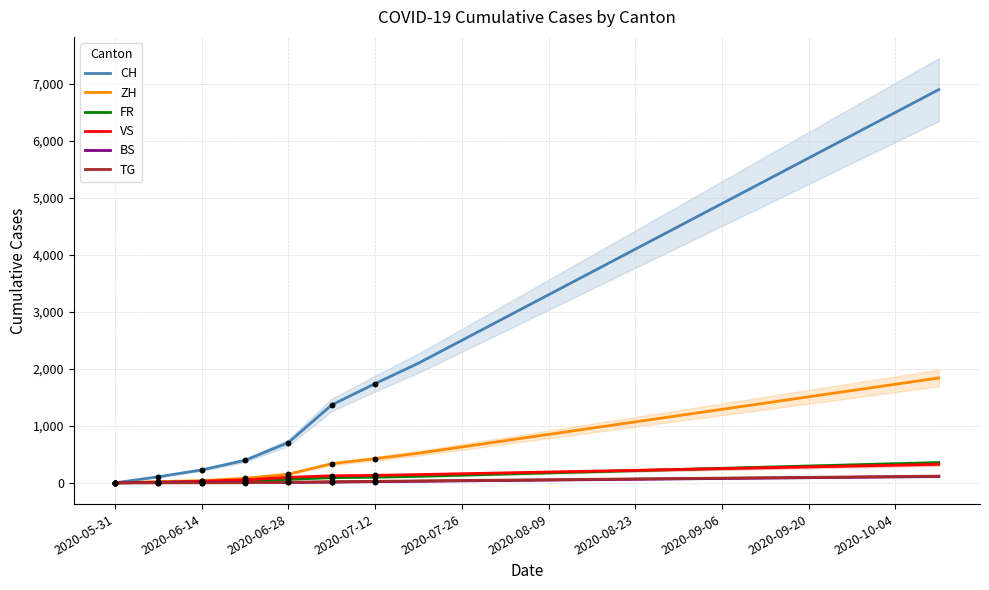

At how many categories does at least one series exceed 1286?

15